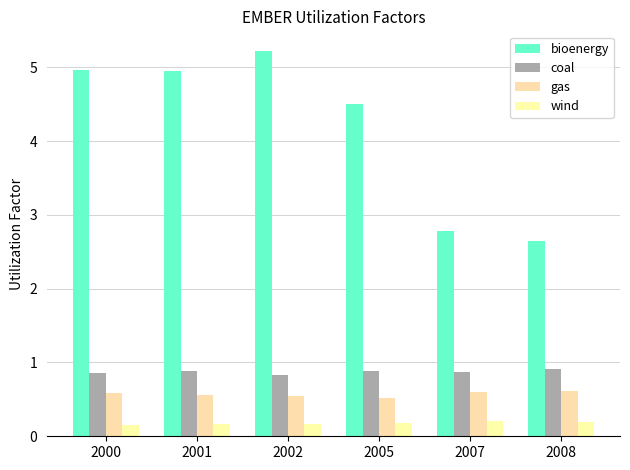

Which series changed the most between 2002 and 2005?

bioenergy